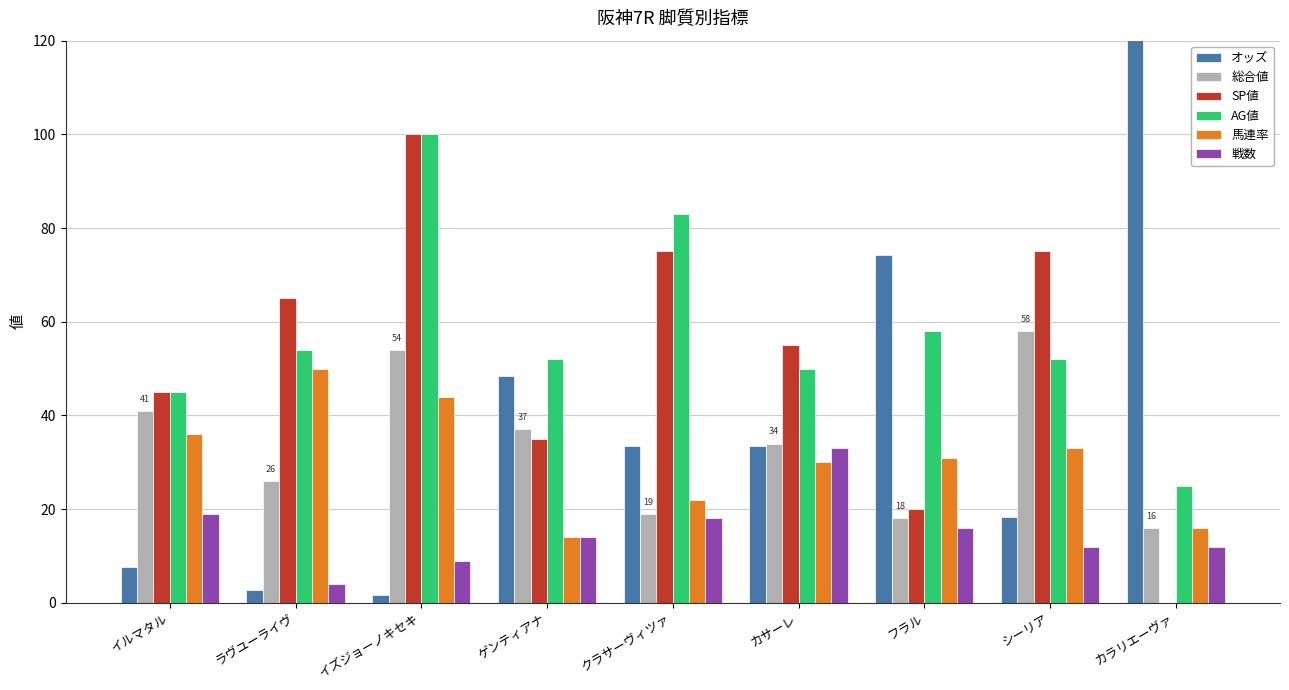

What are all the series names shown in the legend?

オッズ, 総合値, SP値, AG値, 馬連率, 戦数